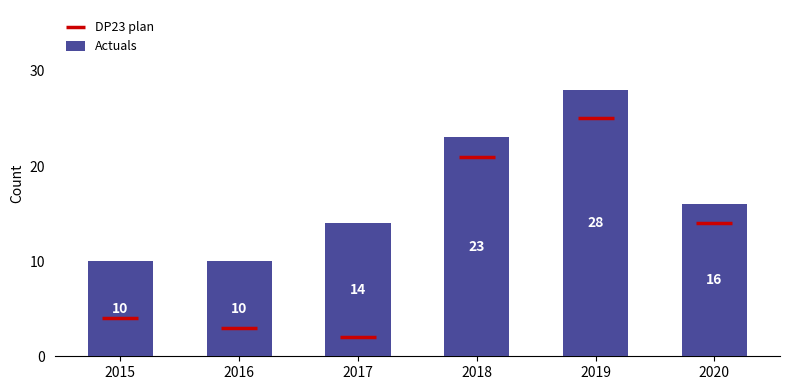

What is the minimum value shown in the chart?

10